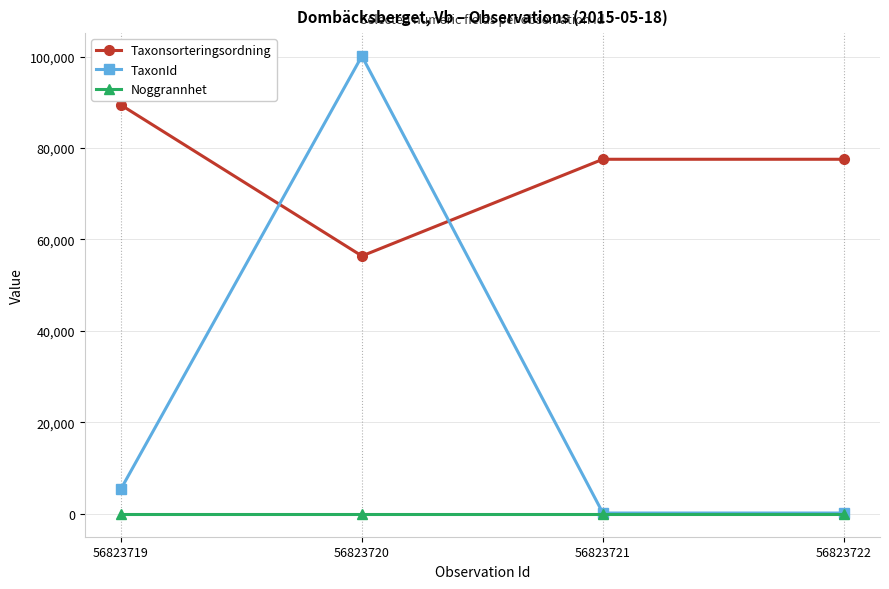

Reading left to right, list all the values displayed in this chart.

Taxonsorteringsordning: 89410	56395	77541	77541
TaxonId: 5432	100109	185	185
Noggrannhet: 10	10	10	10